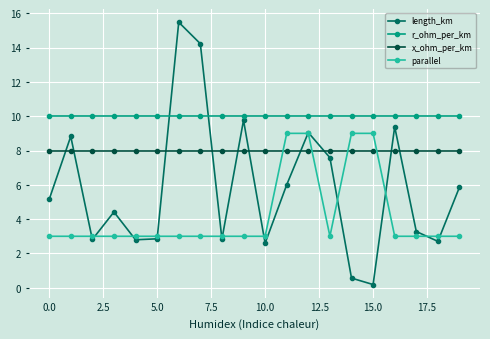

How many data points in length_km are above 5?

10